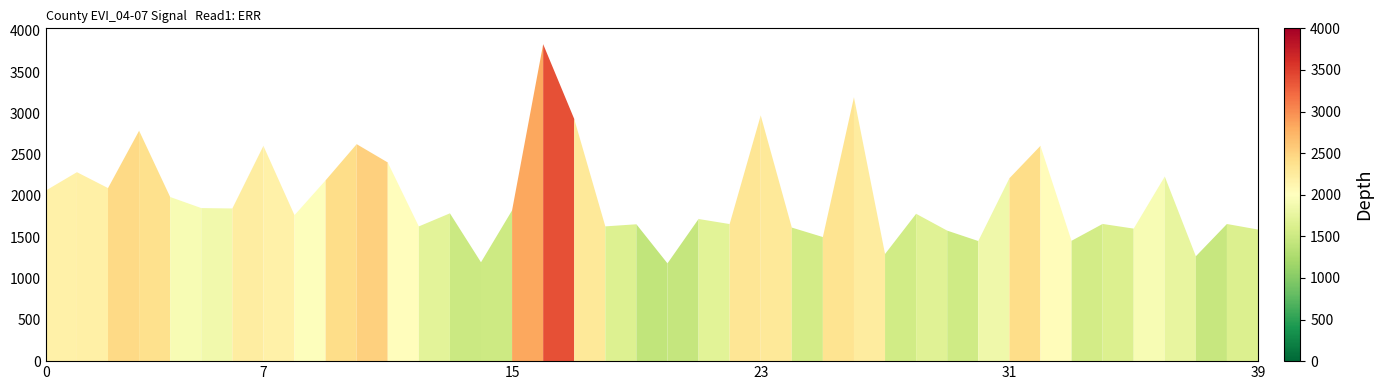

What is the maximum value shown in the chart?

3837.1